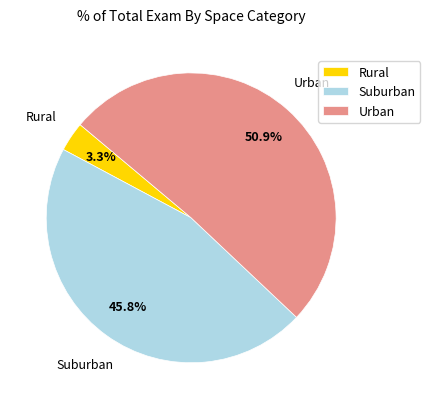

Rank the categories by value from lowest to highest.

Rural, Suburban, Urban